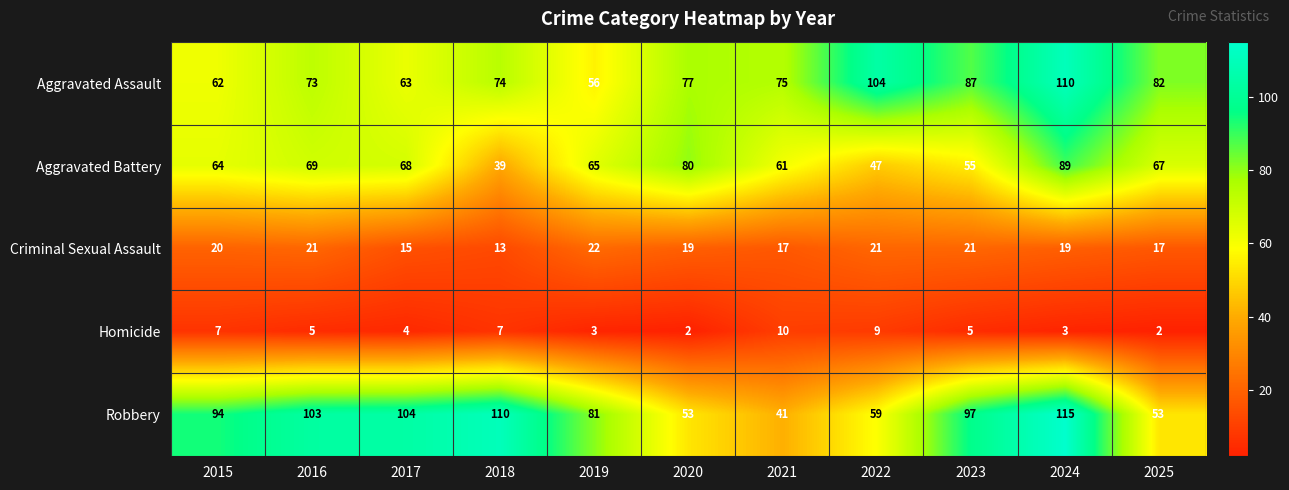

How many data points does each series have?

11